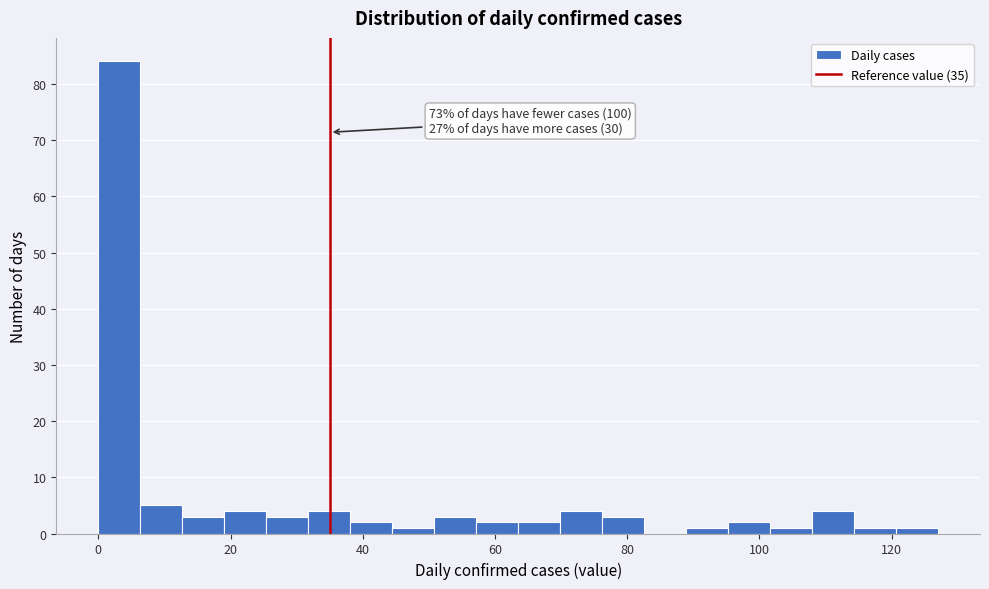

Around what value on the x-axis is the tallest bar? Give the approximate position of its centre, as read against the axis.

4